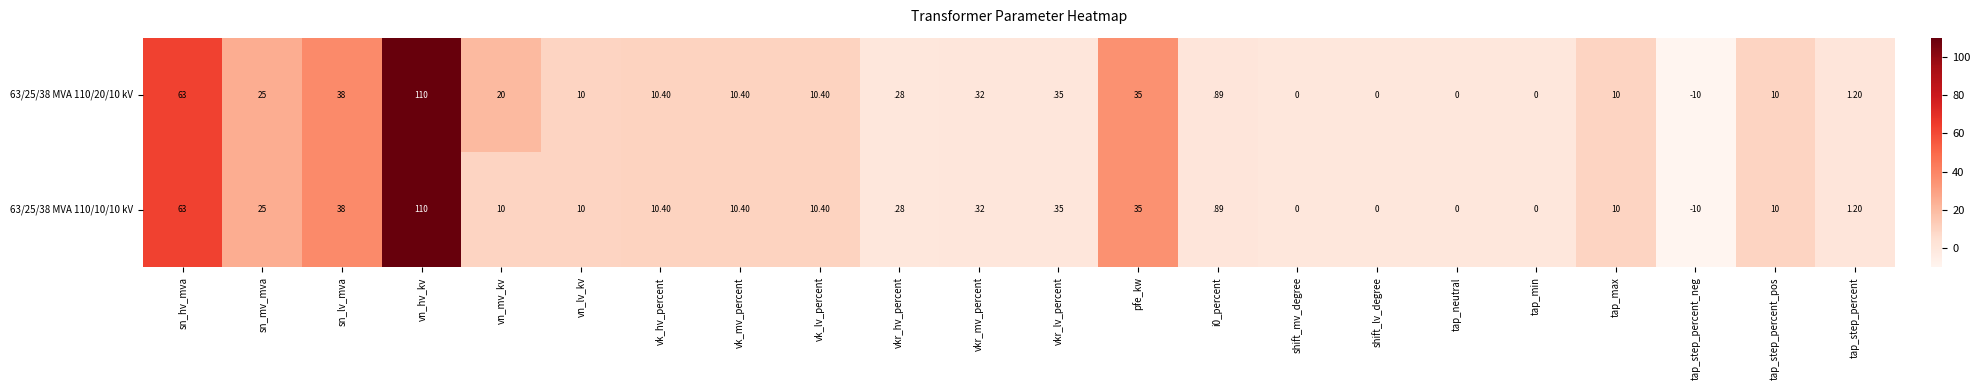

At which category is the sum across all series the highest?

vn_hv_kv